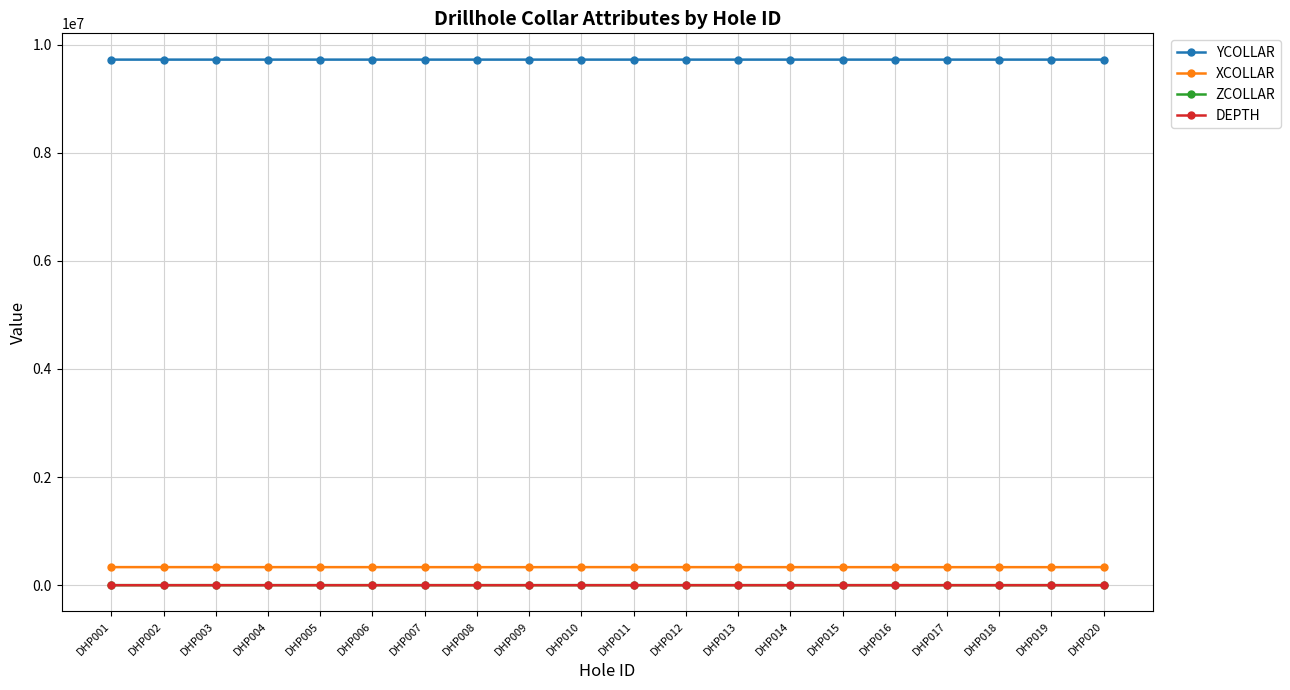

True or false: ZCOLLAR and XCOLLAR cross at least once.

False